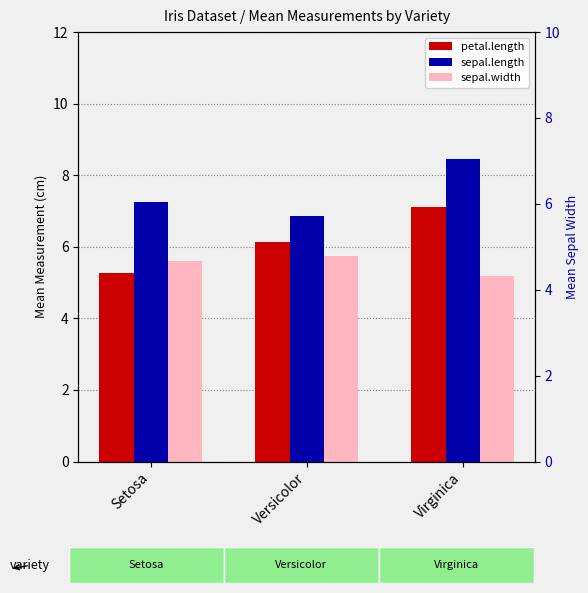

Is the value of sepal.length at Setosa greater than the value of sepal.width at Setosa?

Yes